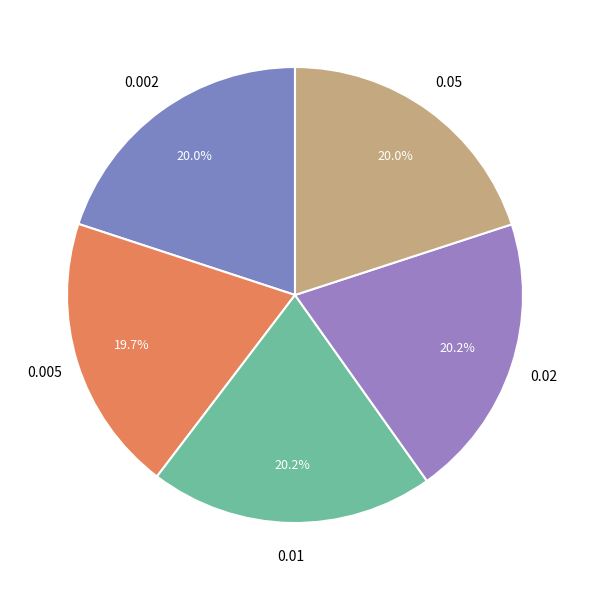

Does 0.002 account for over 50% of the chart?

No